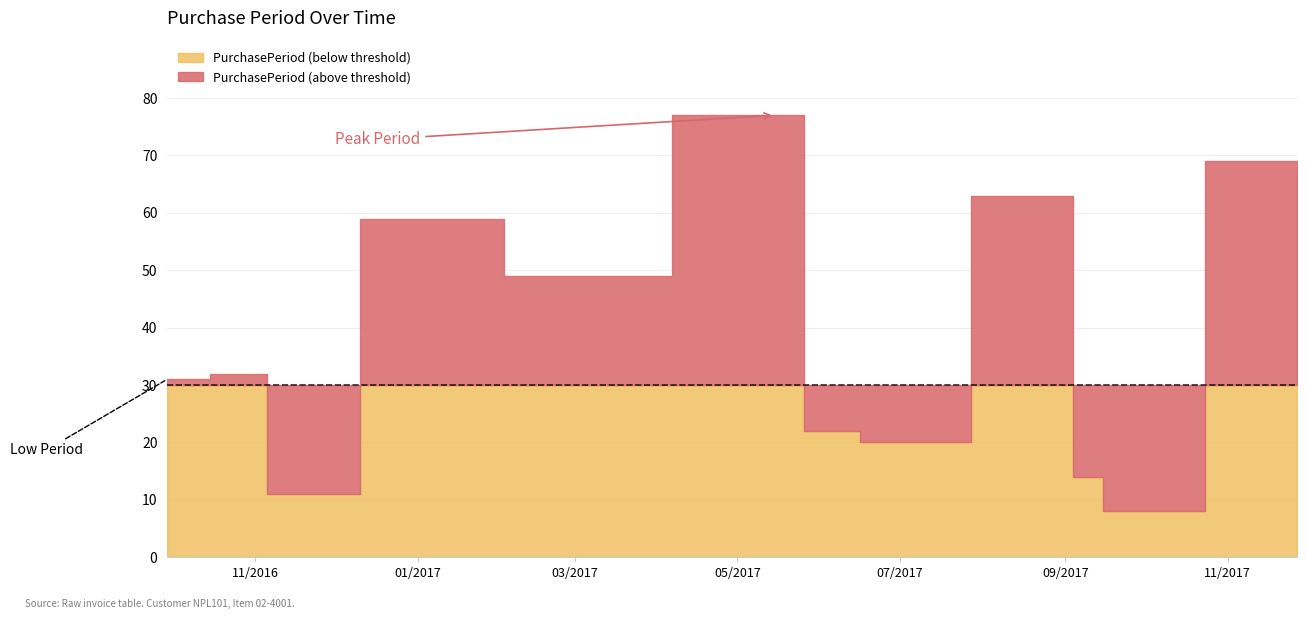

What is the change in value from 2016-11-11 to 2017-01-09?

+48